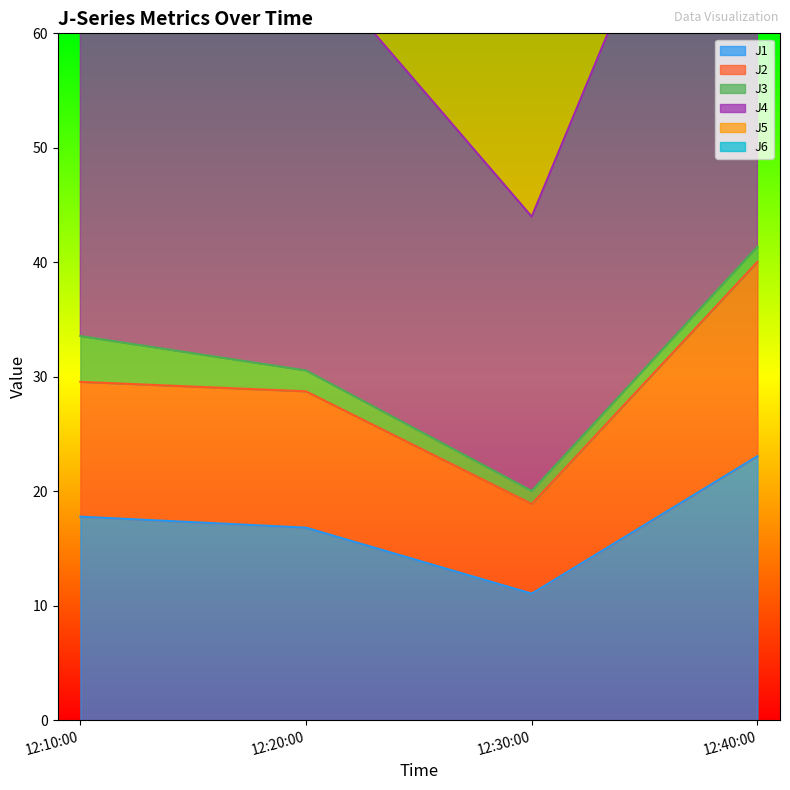

The value of J1 at 12:10:00 is 28.1. True or false?

False